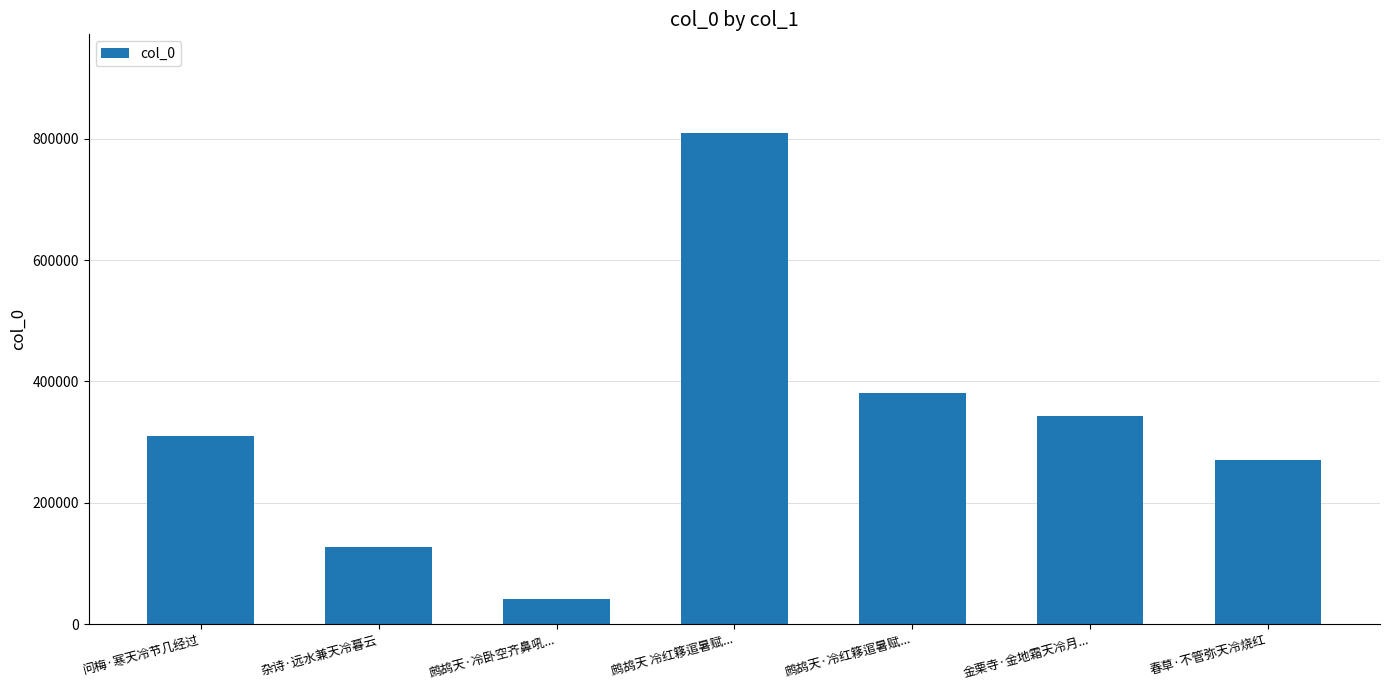

Is it true that the value at 金栗寺·金地霜天冷月... is 342486?

True